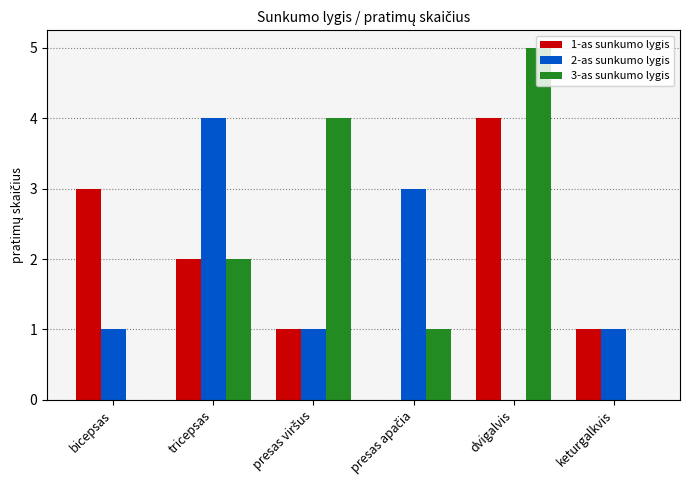

Which series has the largest total across all categories?

3-as sunkumo lygis